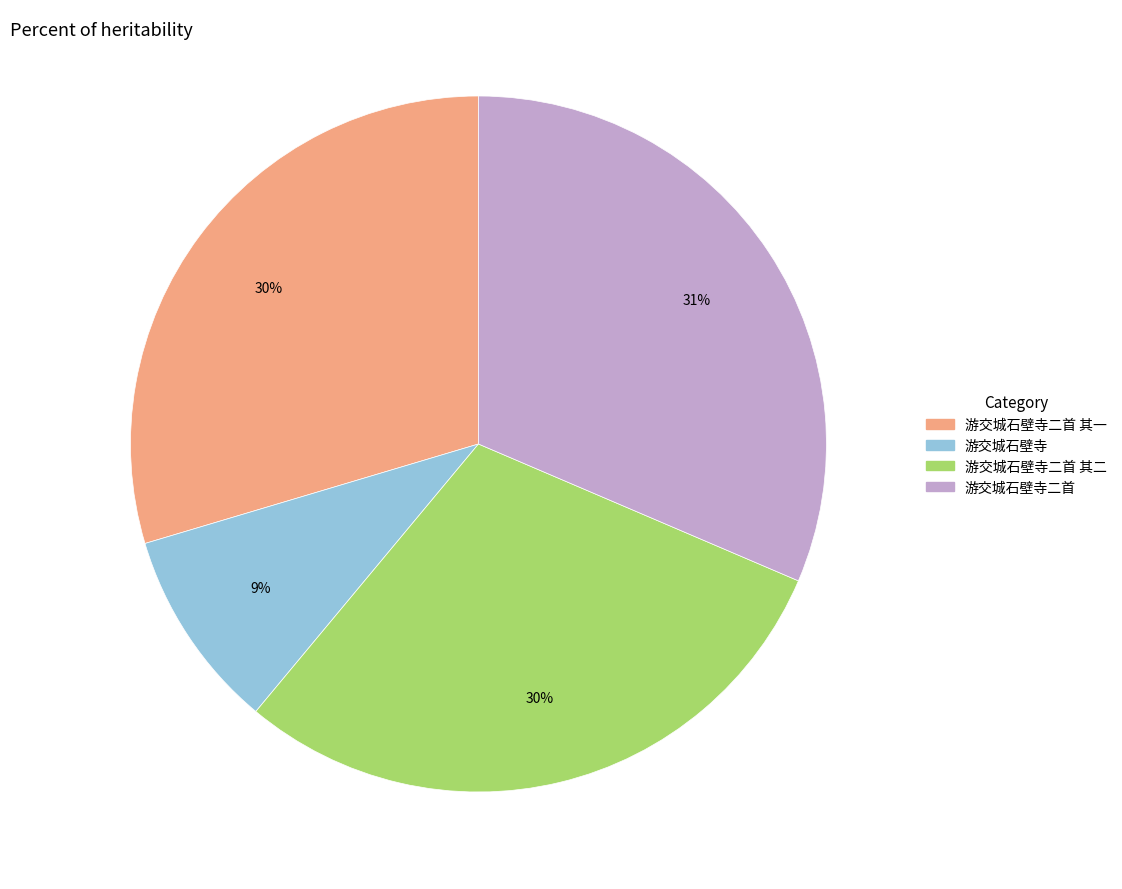

Is there any slice that represents more than half of the pie?

No